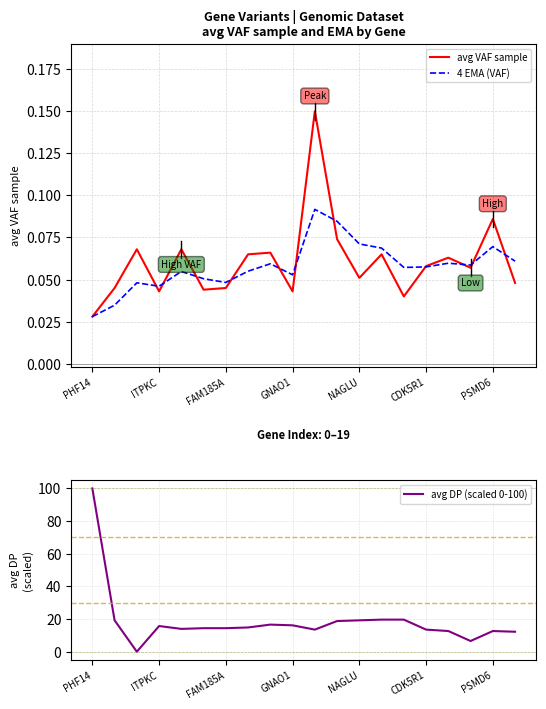

What are all the series names shown in the legend?

avg VAF sample, 4 EMA (VAF), avg DP (scaled 0-100)